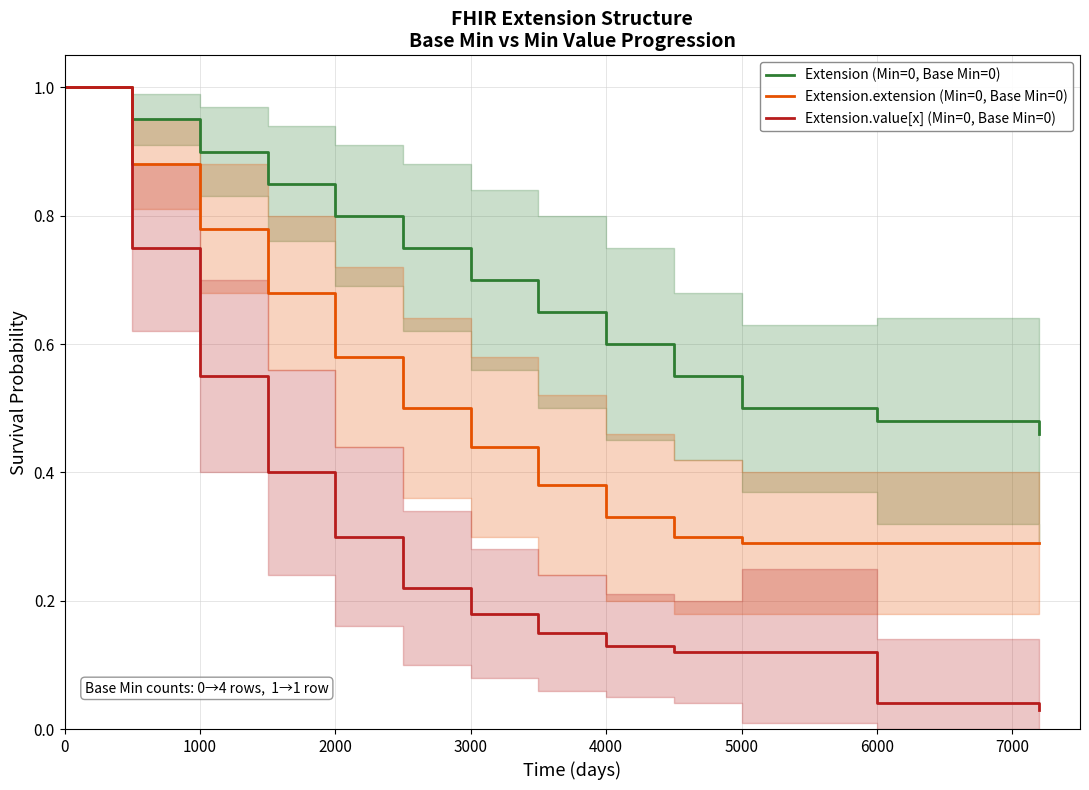

Is this an area chart (filled region under the line)?

No